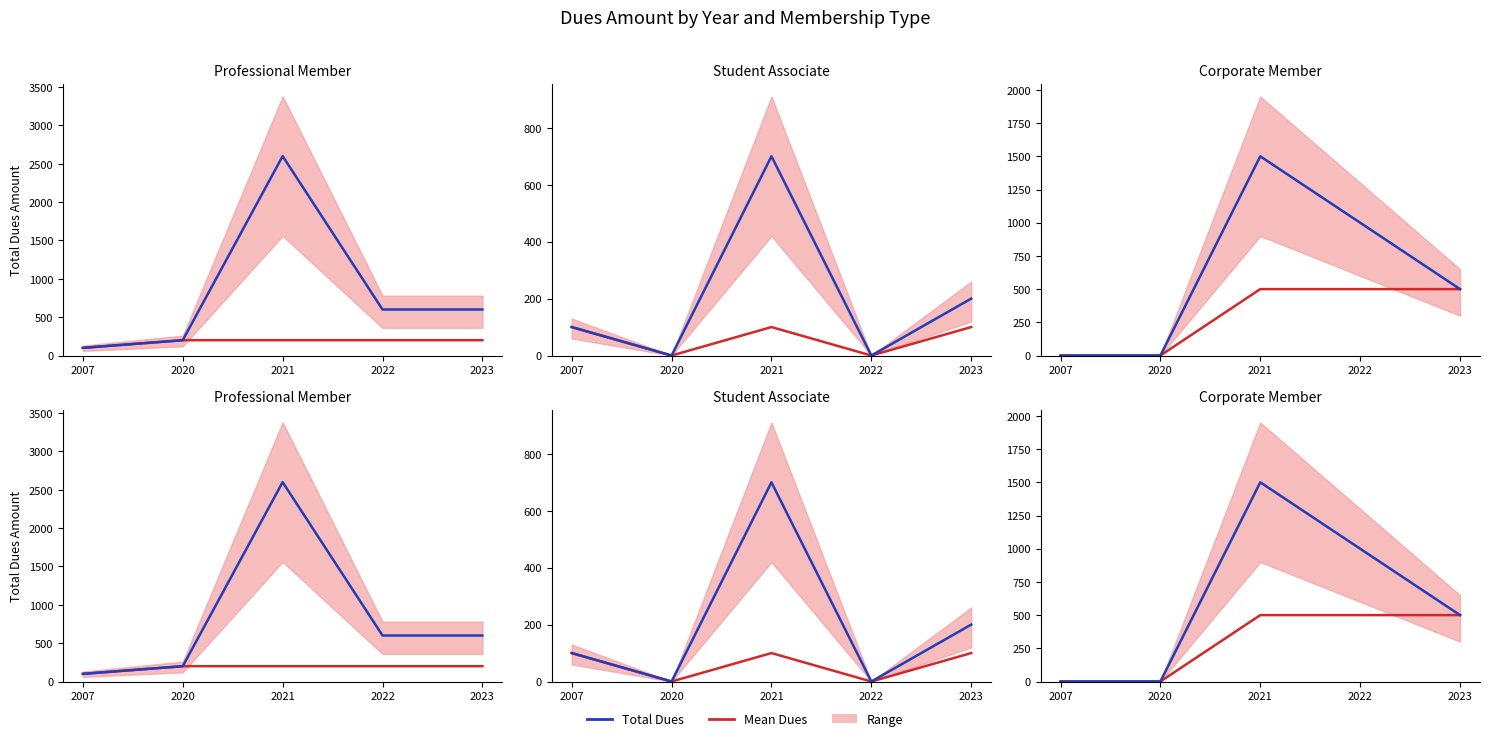

How many lines are shown in the chart?

2